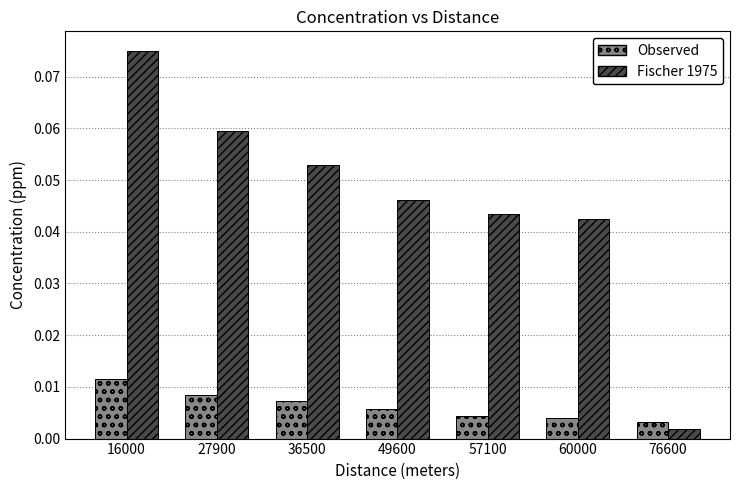

Rank the series by their average value, from highest to lowest.

Fischer 1975, Observed